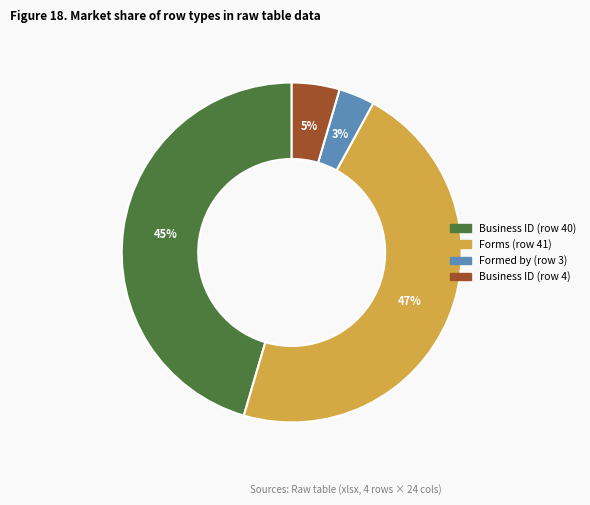

What percentage is the Forms (row 41) slice, to the nearest percent?

47%